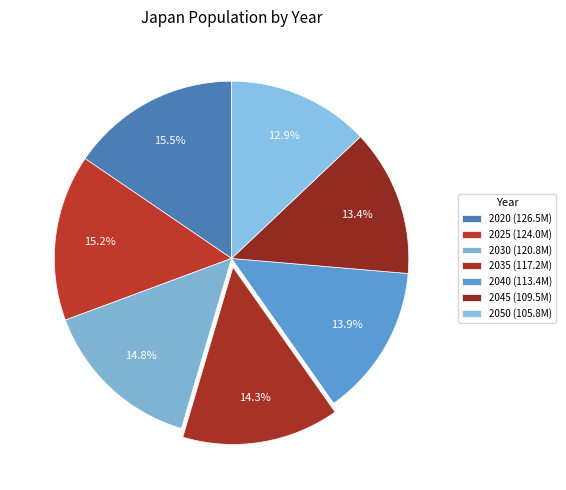

How much of the chart is everything except 2030?

85.2%